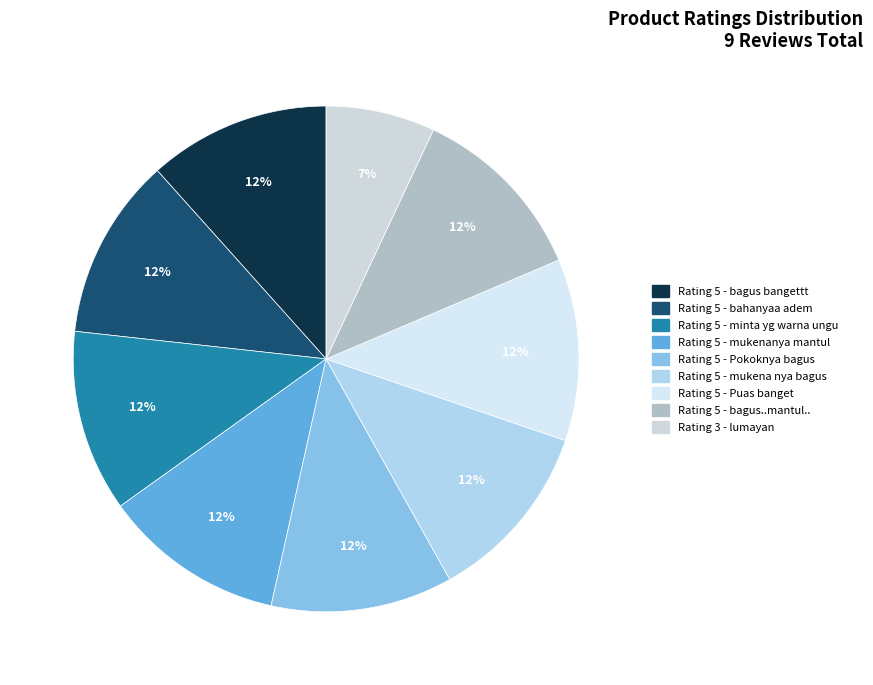

Which slice is the largest?

Rating 5 - bagus bangettt